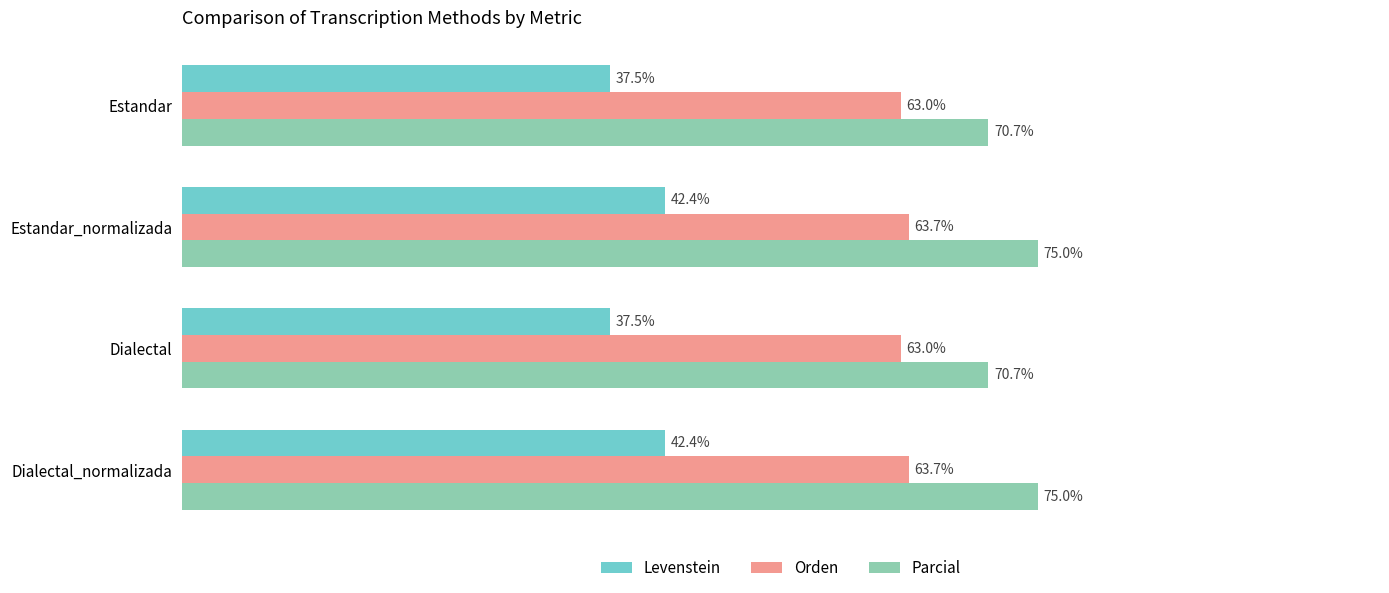

Is the value of Orden at Dialectal_normalizada greater than the value of Levenstein at Estandar_normalizada?

Yes